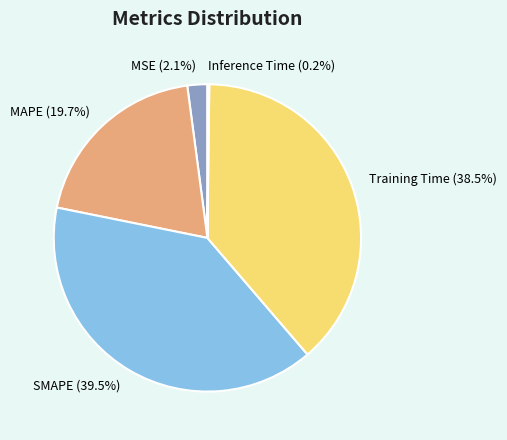

Is there any slice that represents more than half of the pie?

No